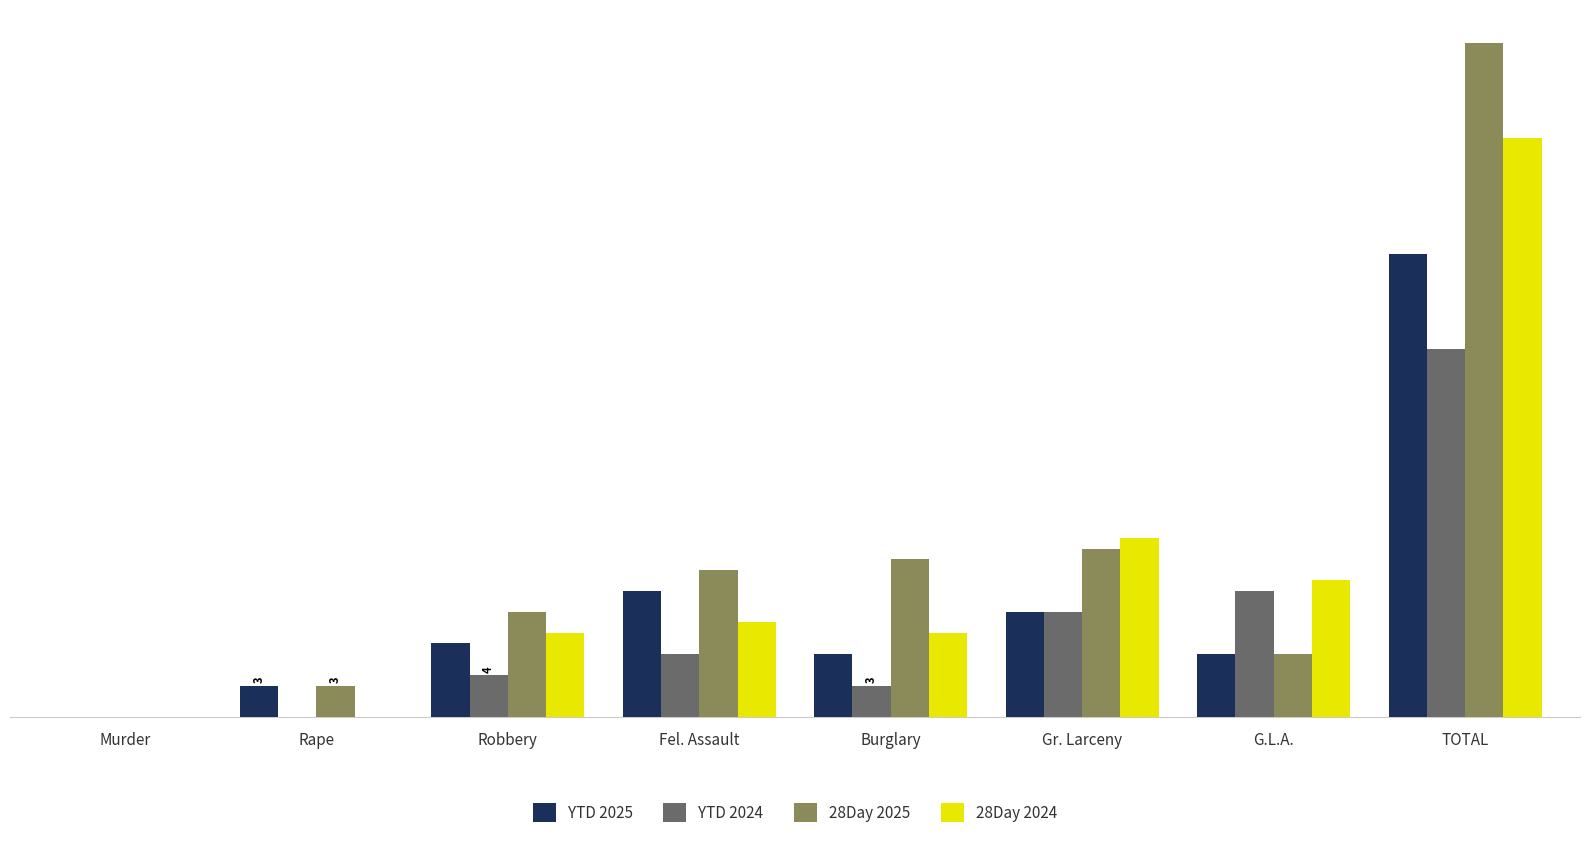

Where is 28Day 2024 nearest to the value 27?

Gr. Larceny